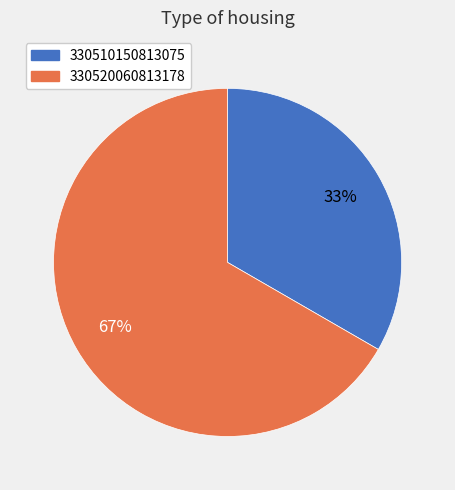

Rank the categories by value from highest to lowest.

330520060813178, 330510150813075